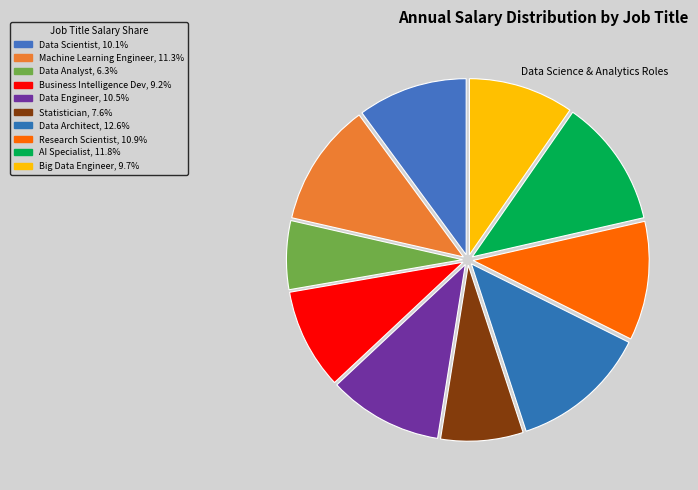

To the nearest percent, what portion does Business Intelligence Dev represent?

9%